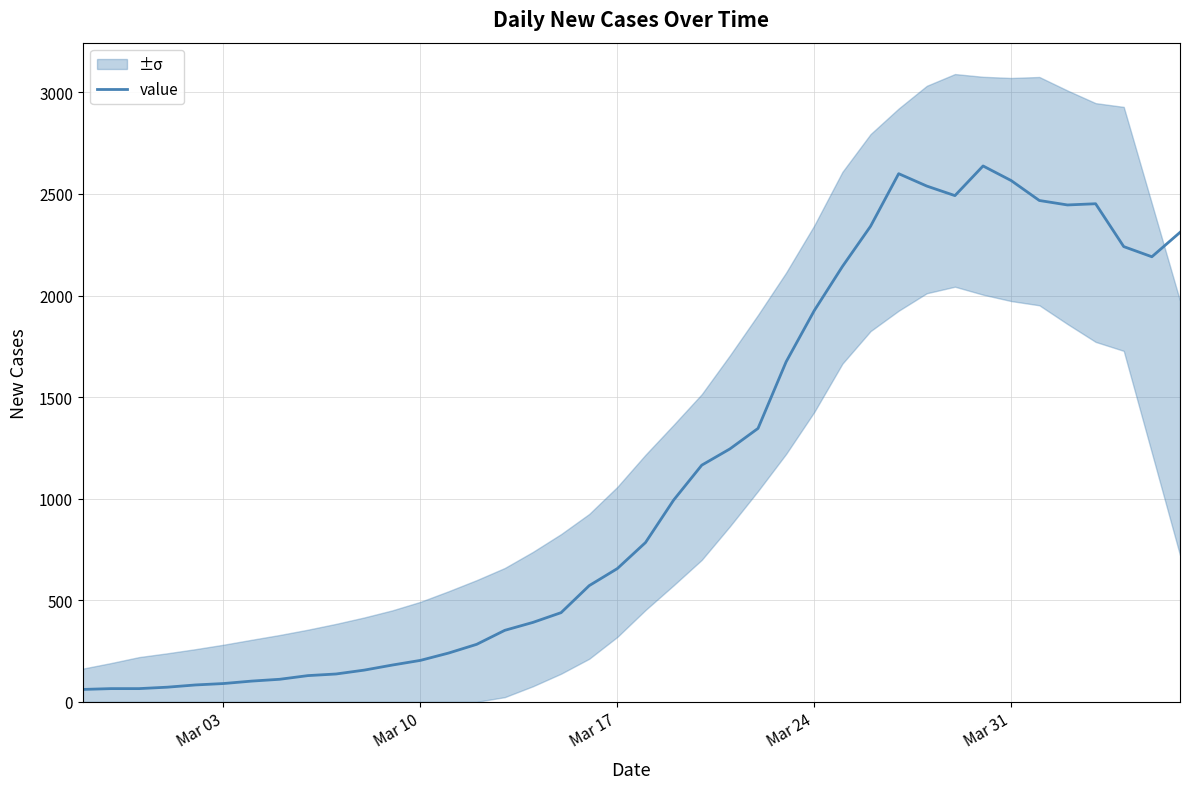

What is the maximum value for value?

2638